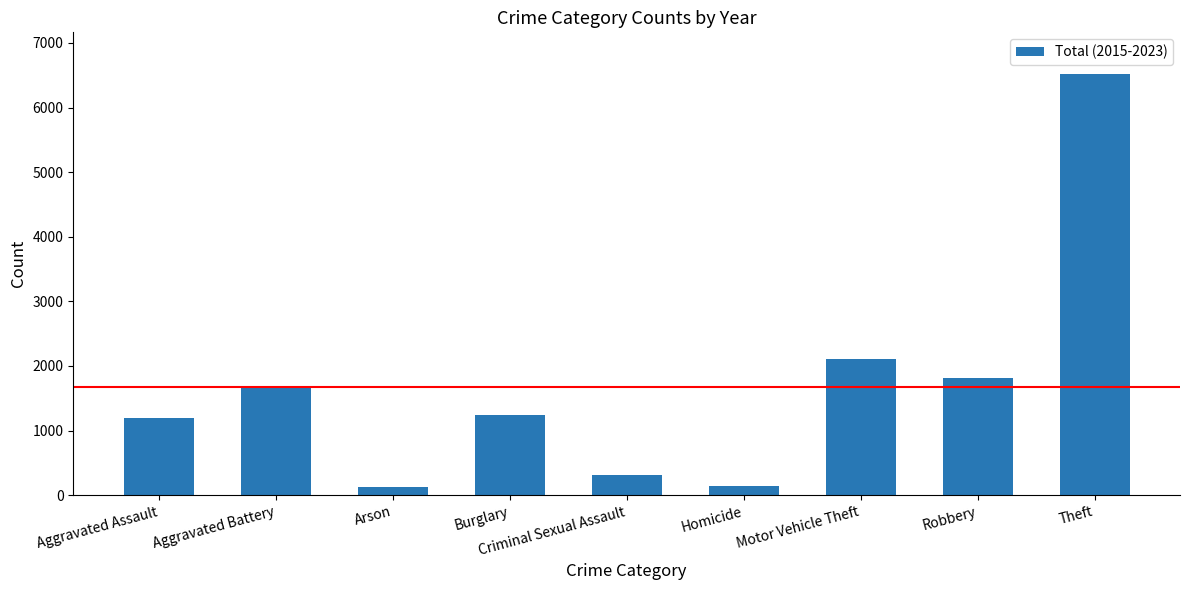

Which has a higher value, Aggravated Assault or Motor Vehicle Theft?

Motor Vehicle Theft